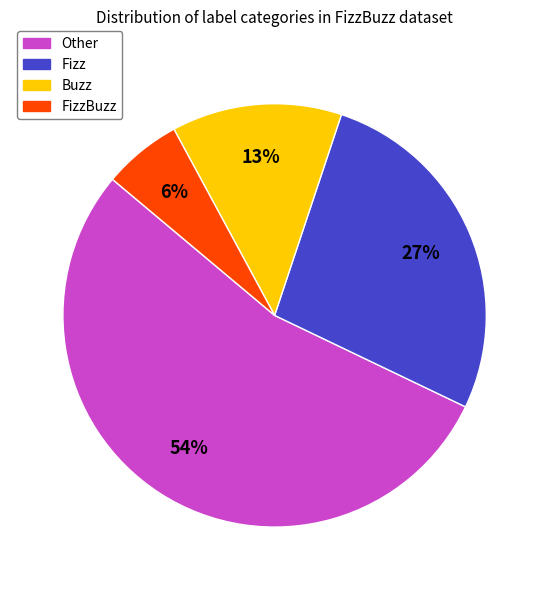

Is there any slice that represents more than half of the pie?

Yes